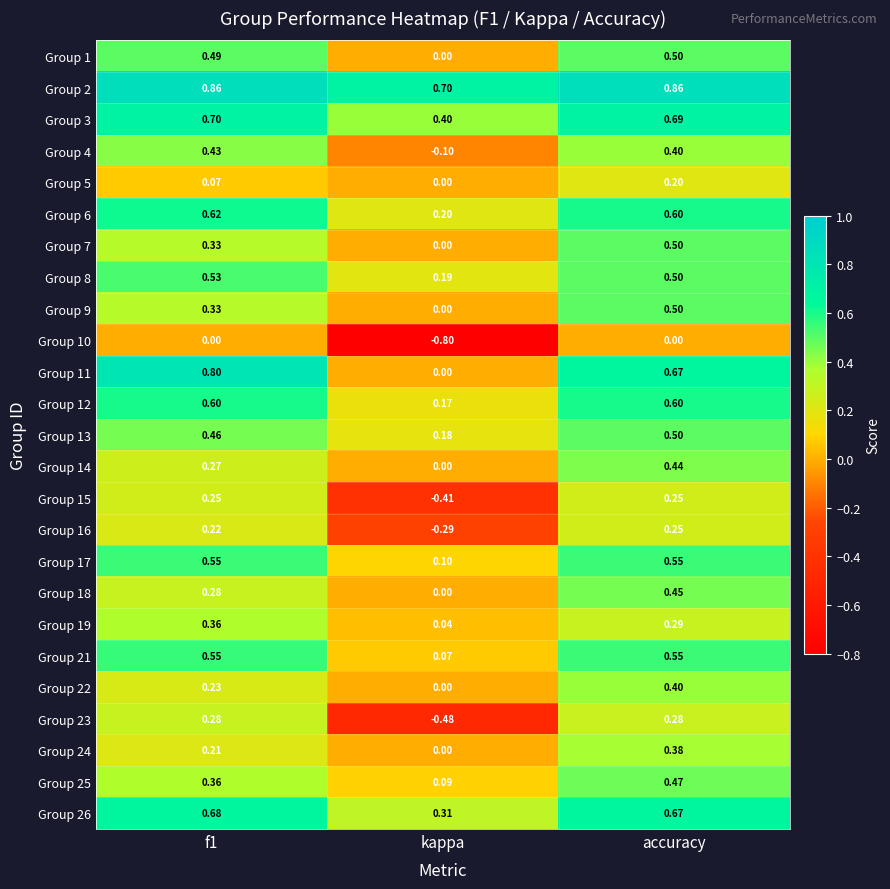

At which category does the chart reach its minimum across all series?

kappa